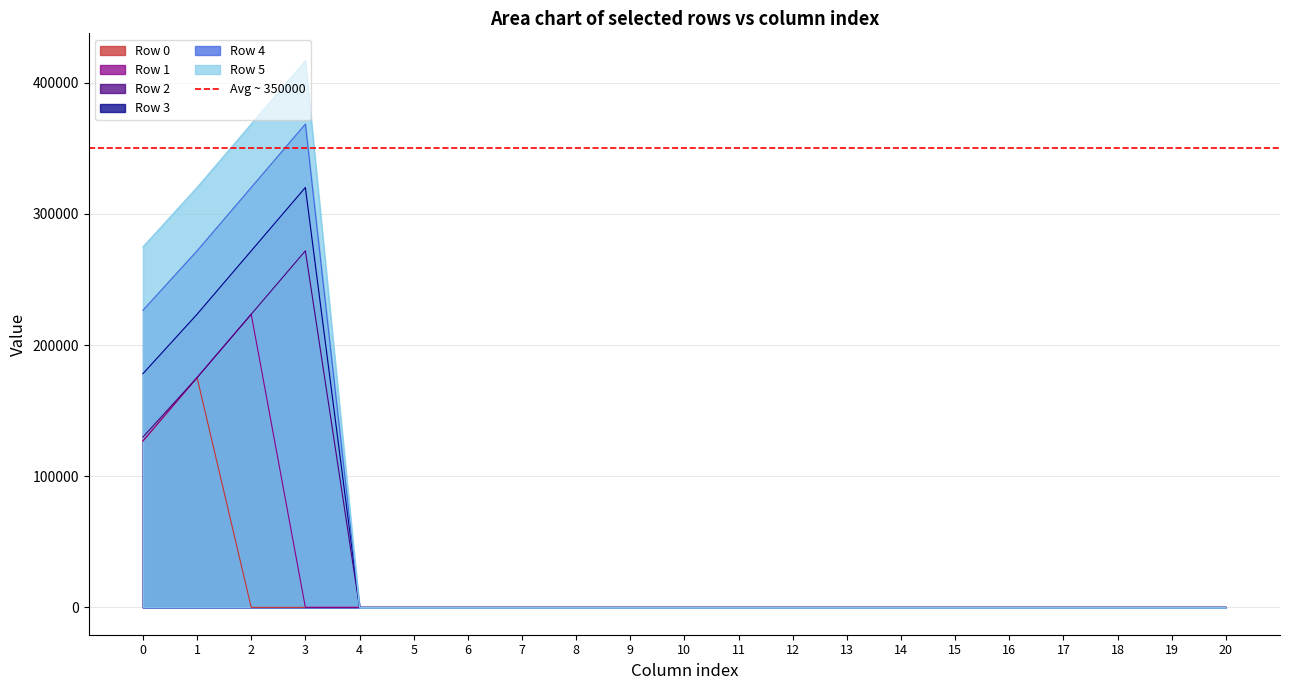

Which series changed the most between 6 and 11?

Row 0